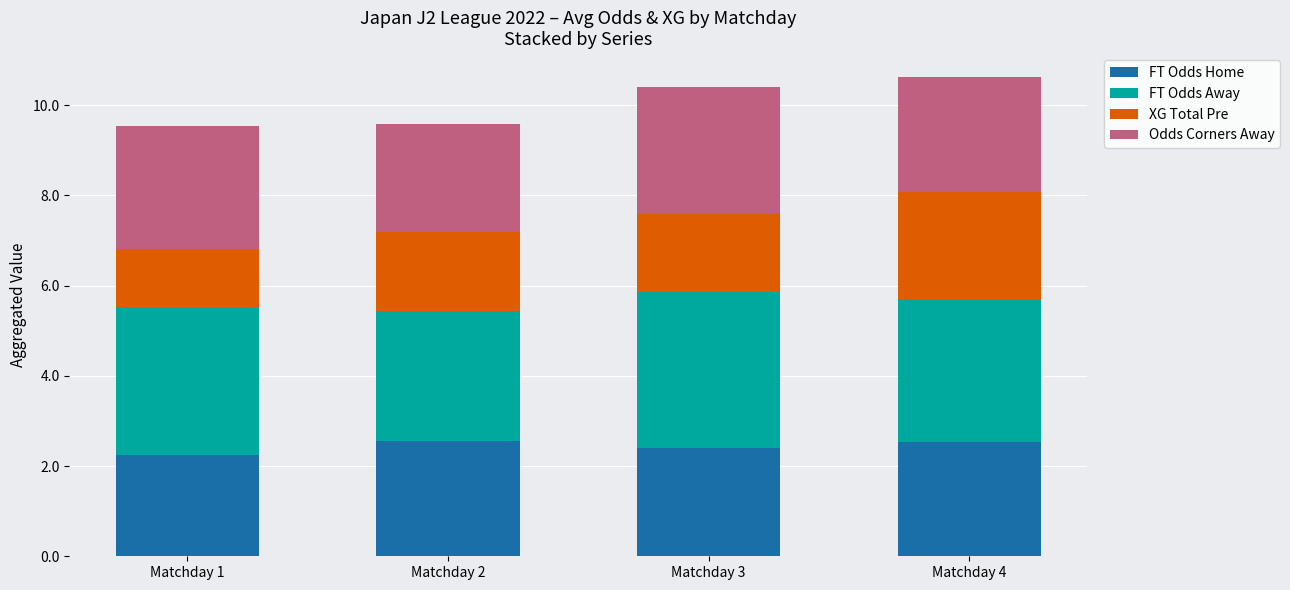

The value of FT Odds Home at Matchday 1 is 2.2. True or false?

True